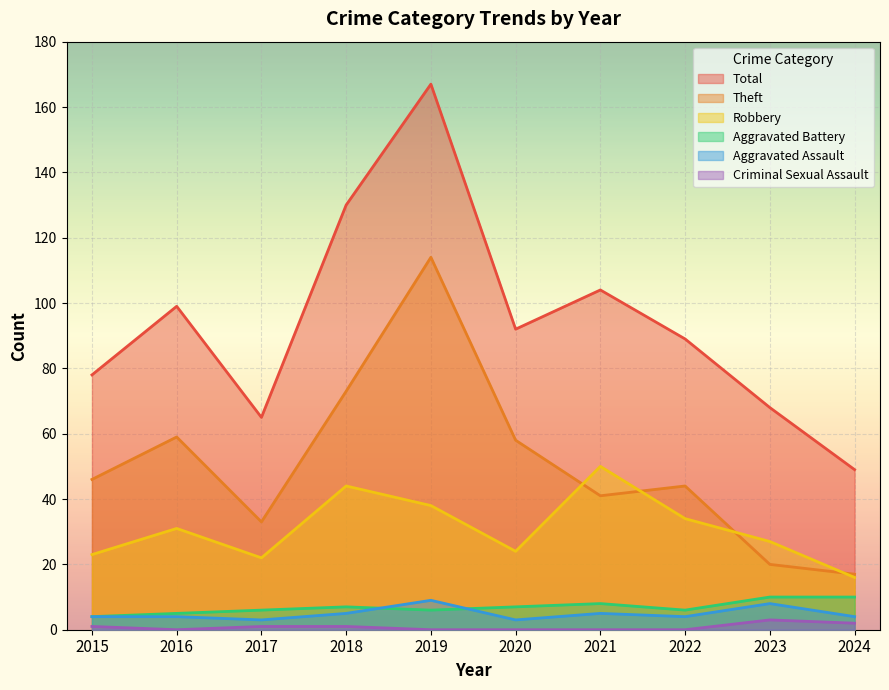

Rank the series at 2018 from lowest to highest value.

Criminal Sexual Assault, Aggravated Assault, Aggravated Battery, Robbery, Theft, Total